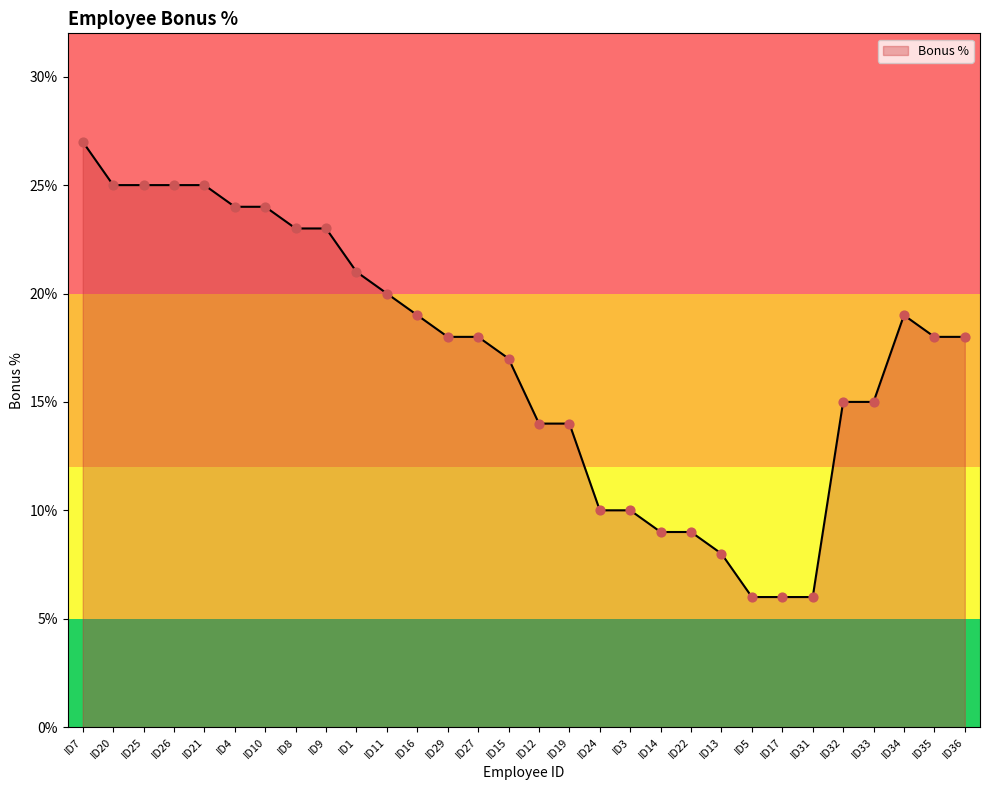

Which has a higher value, ID33 or ID26?

ID26